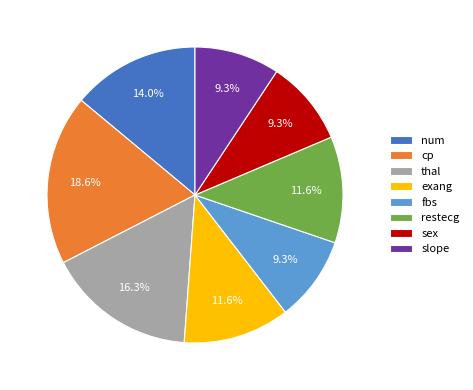

To the nearest percent, what portion does sex represent?

9%